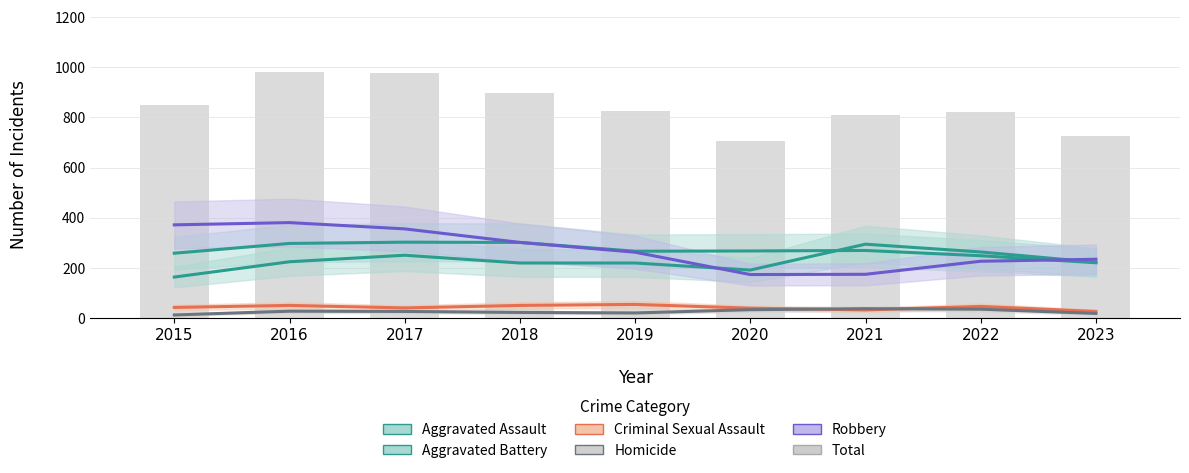

At which label does Robbery first exceed 263?

2015